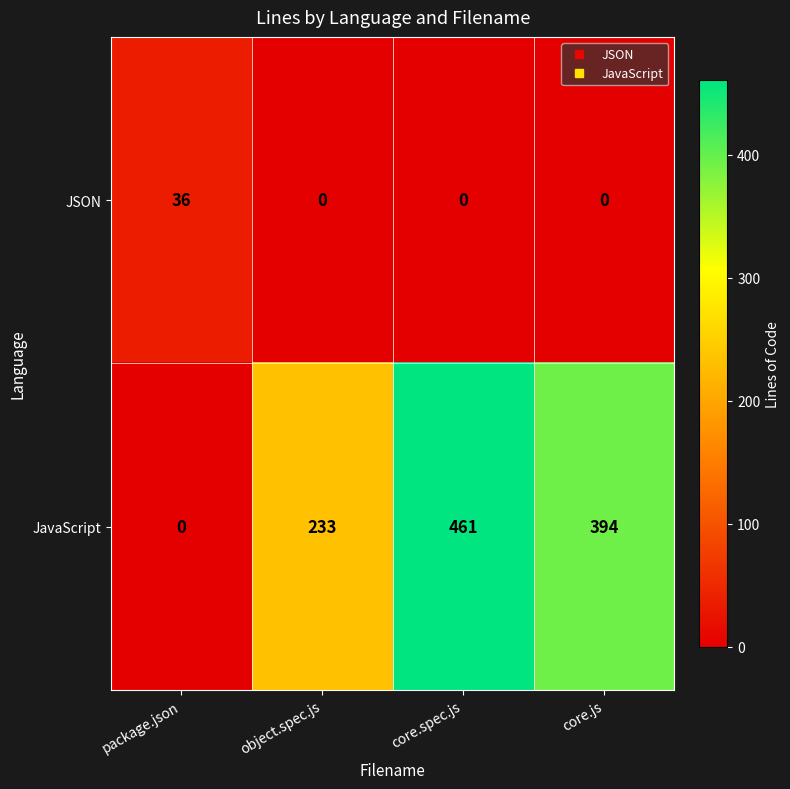

Where is JavaScript nearest to the value 230?

object.spec.js